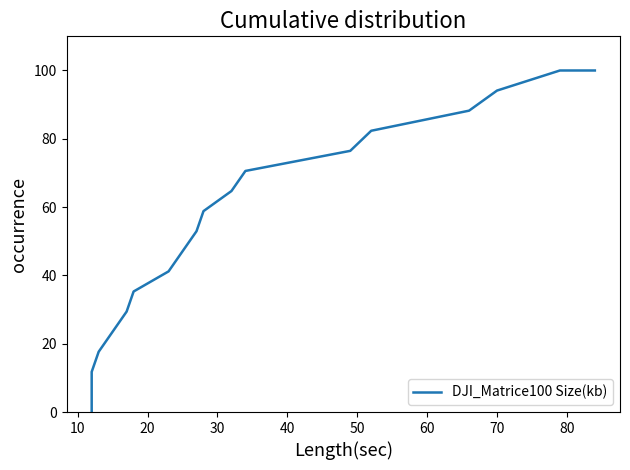

What is the sum of all values?

1000.0